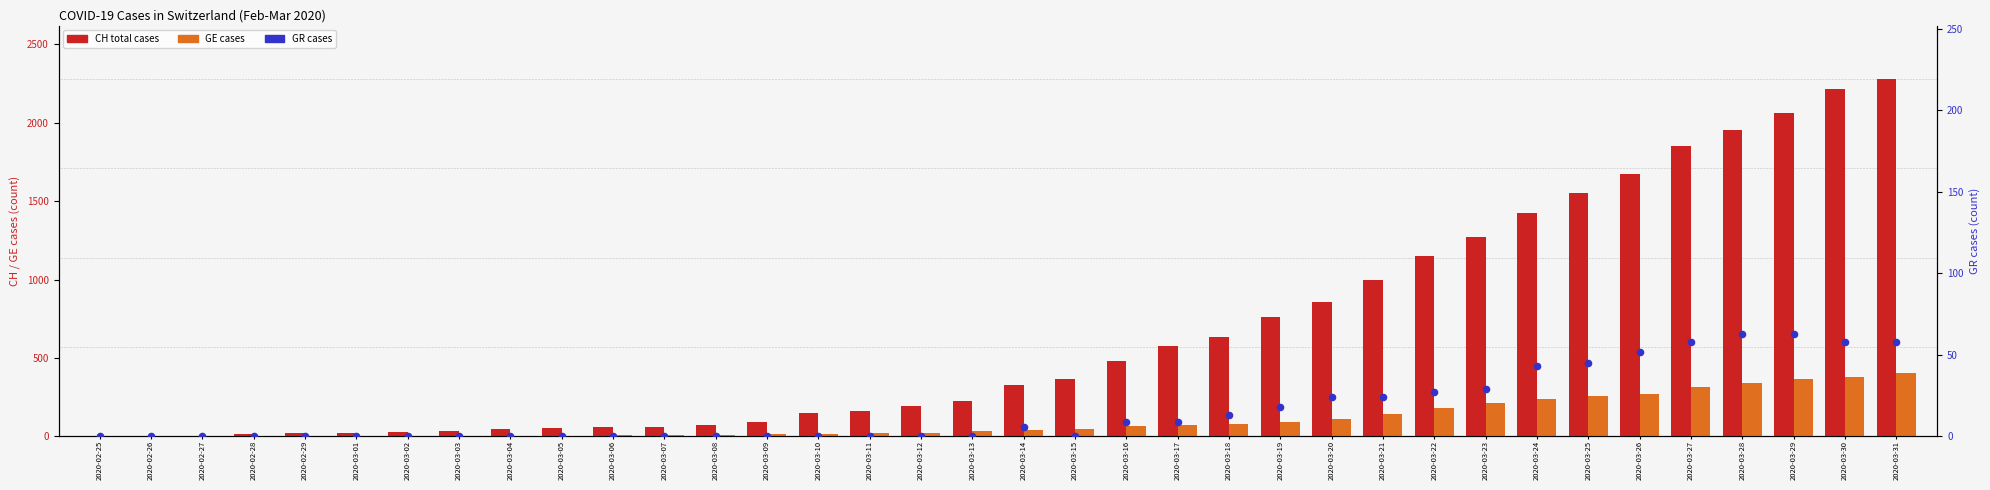

What is the total value across all series at 2020-03-26?

1994